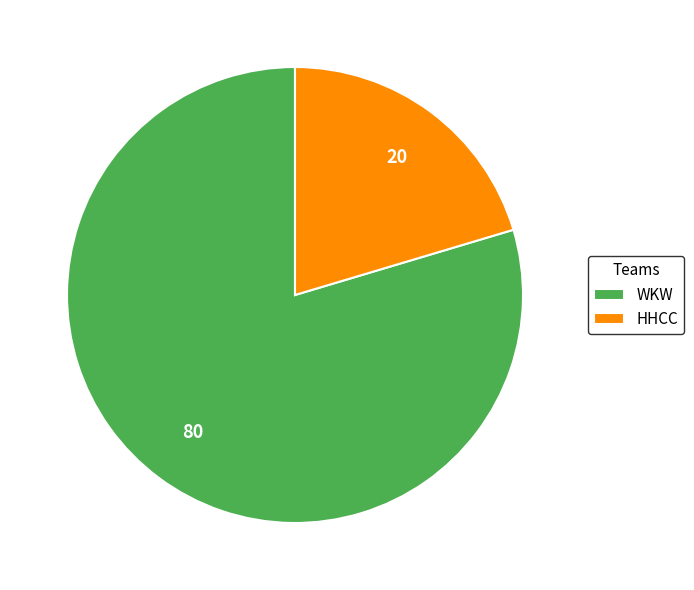

What is the majority slice?

WKW